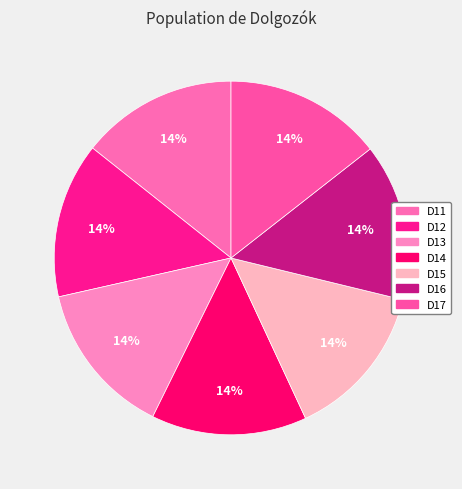

What percentage is the D15 slice, to the nearest percent?

14%